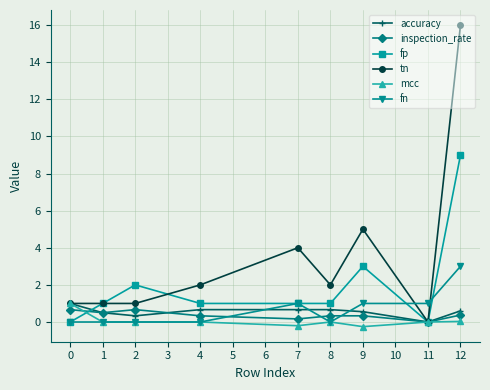

Is the value of fp at 7 greater than the value of accuracy at 2?

Yes